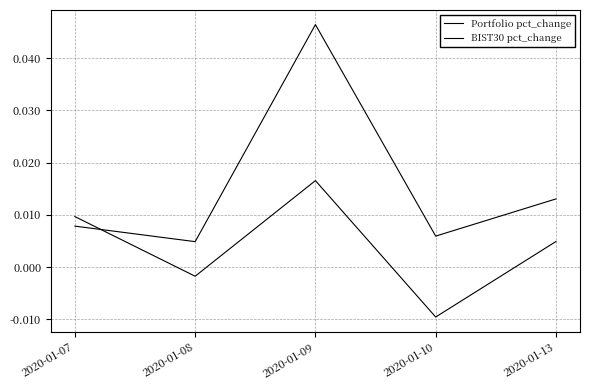

Where does the Portfolio pct_change series first go above 0?

2020-01-07